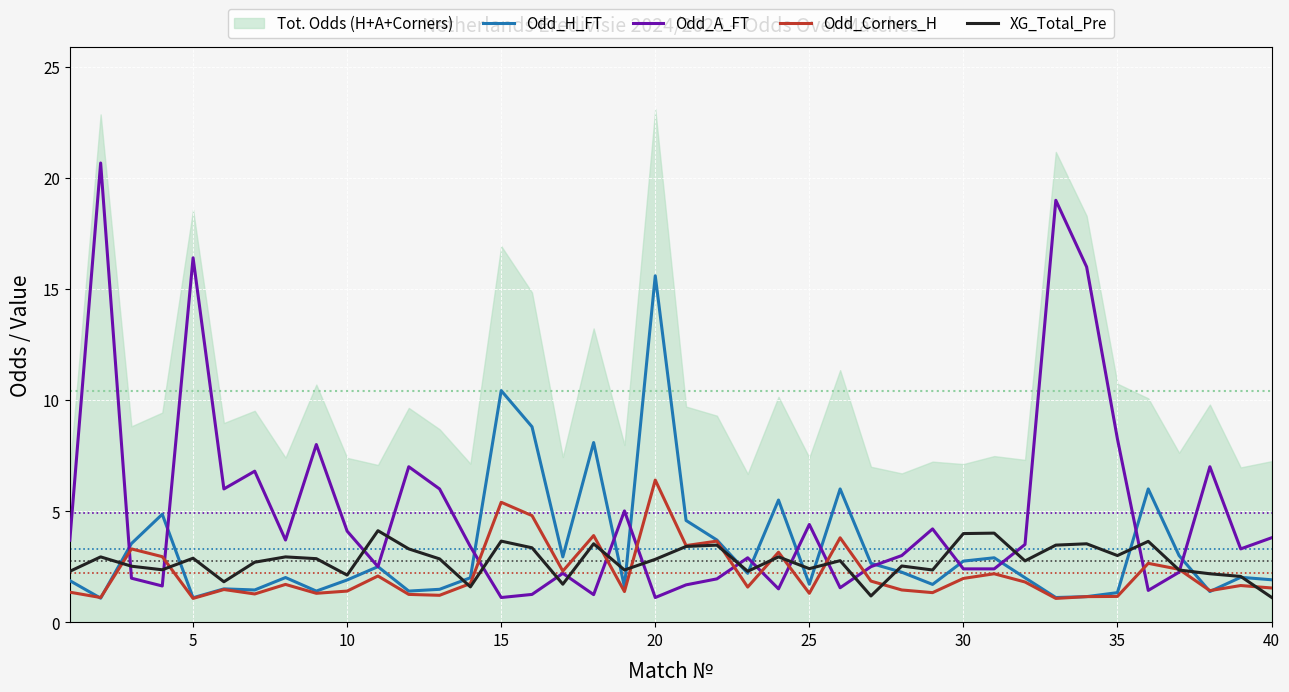

True or false: Odd_A_FT has a value of 3.8 at 40.

True